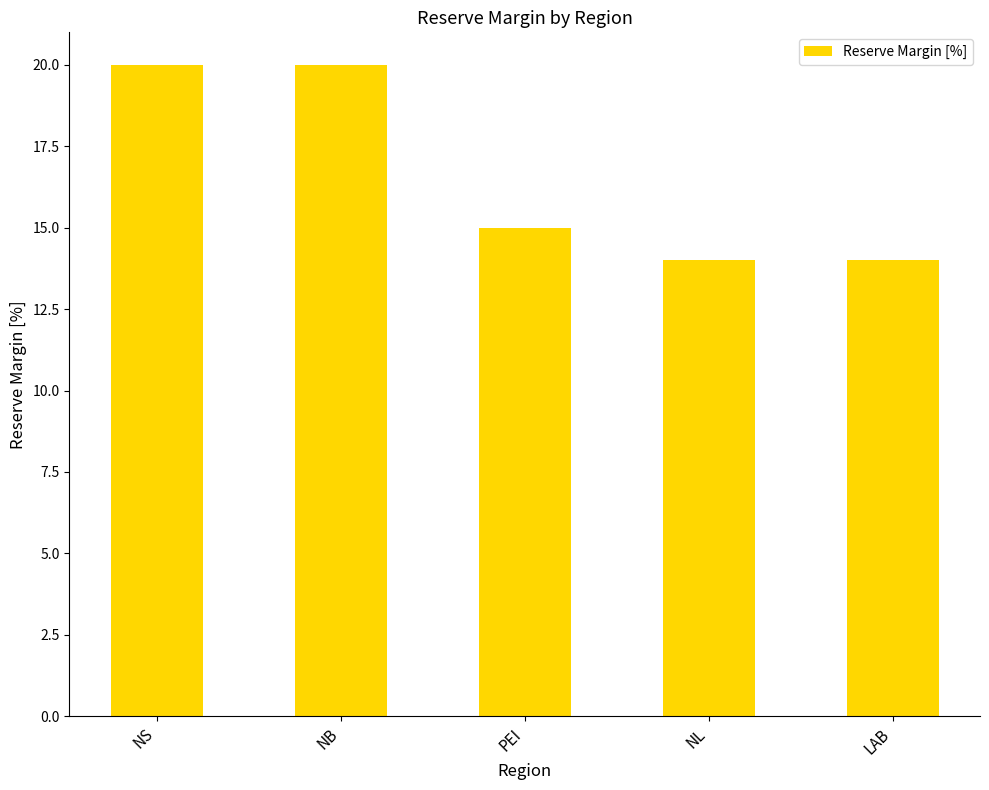

Reading right to left, transcribe all the data shown in this chart.

LAB=14	NL=14	PEI=15	NB=20	NS=20